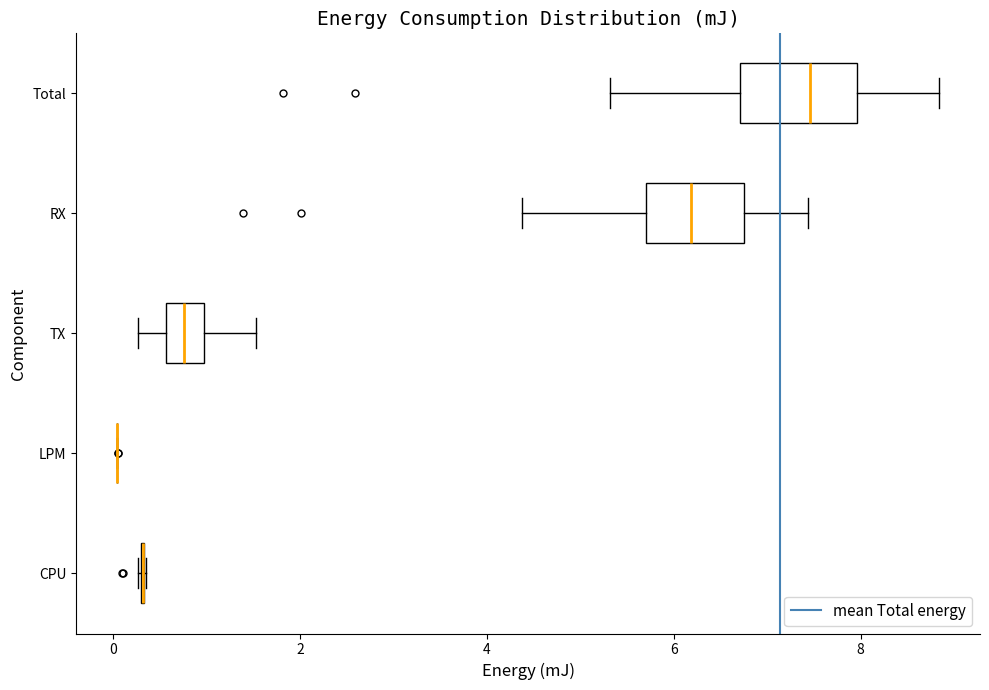

Reading bottom to top, transcribe this box plot: for each box, give where its median line is, the range the box spans, and where its two whiskers end, as read against the x-axis. The values are not printed on the chart, so give them approximately, as read against the axis.

CPU: box collapsed to a line at 0.4, whiskers 0.2 to 0.4
LPM: box collapsed to a line at 0.0, whiskers 0.0 to 0.0
TX: median 0.8, box 0.6 to 1.0, whiskers 0.2 to 1.6
RX: median 6.2, box 5.8 to 6.8, whiskers 4.4 to 7.4
Total: median 7.4, box 6.8 to 8.0, whiskers 5.4 to 8.8